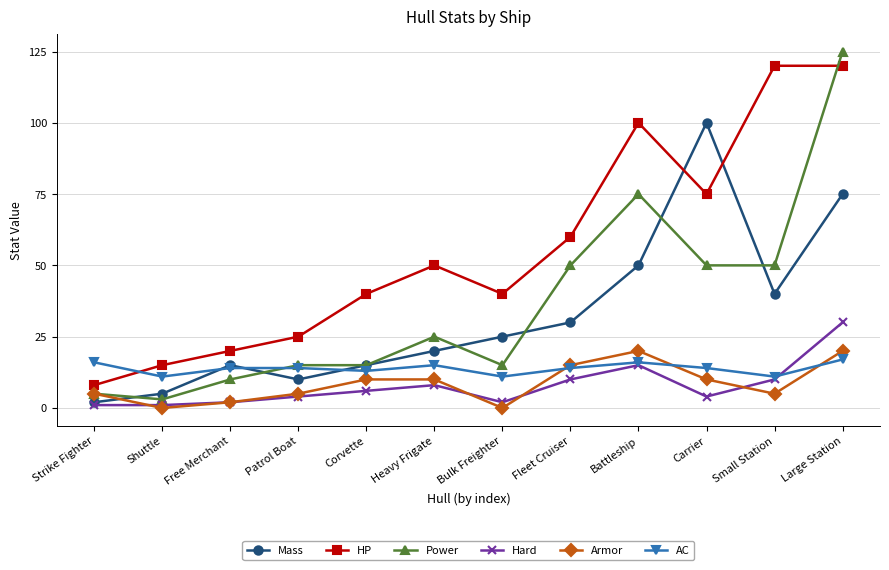

What is the difference between the highest and lowest values at Heavy Frigate?

42